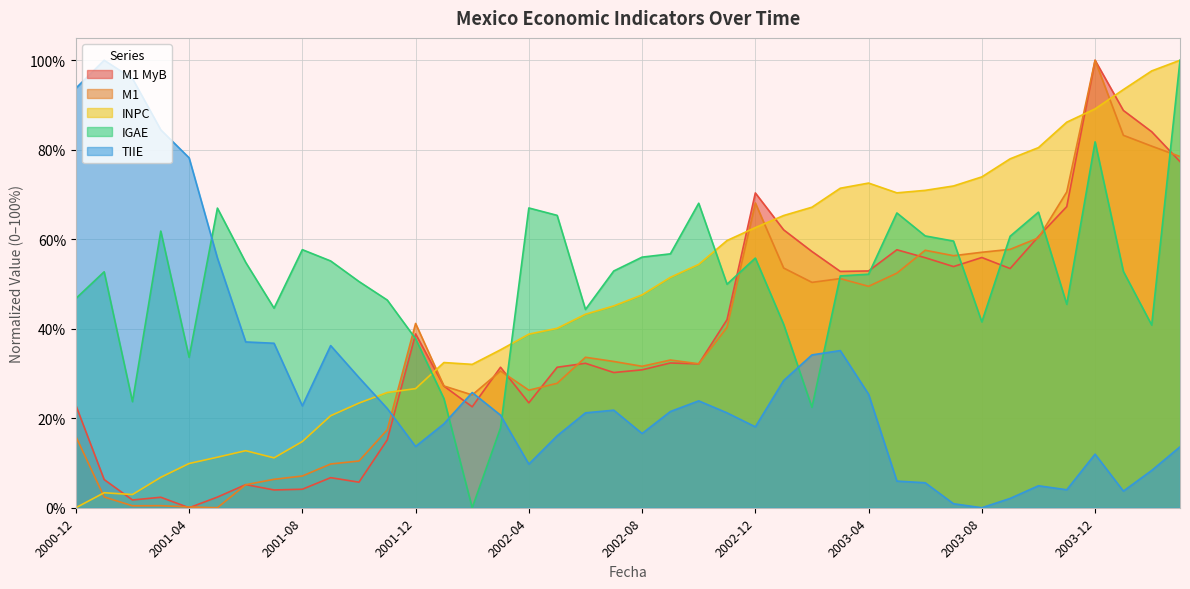

List the series in order of their peak value, lowest first.

M1 MyB, M1 , INPC, IGAE, TIIE